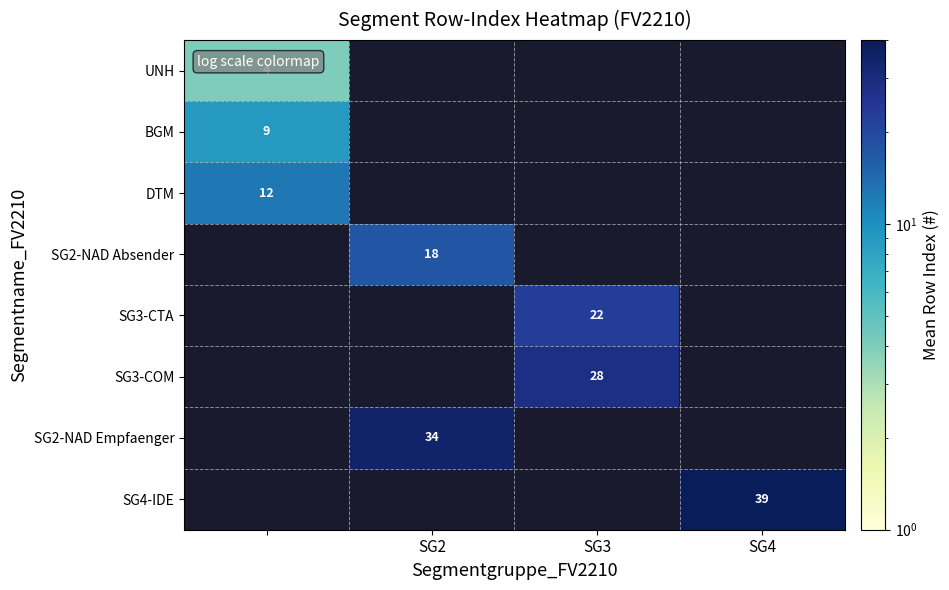

True or false: SG3-CTA has a value of 22 at SG3.

True